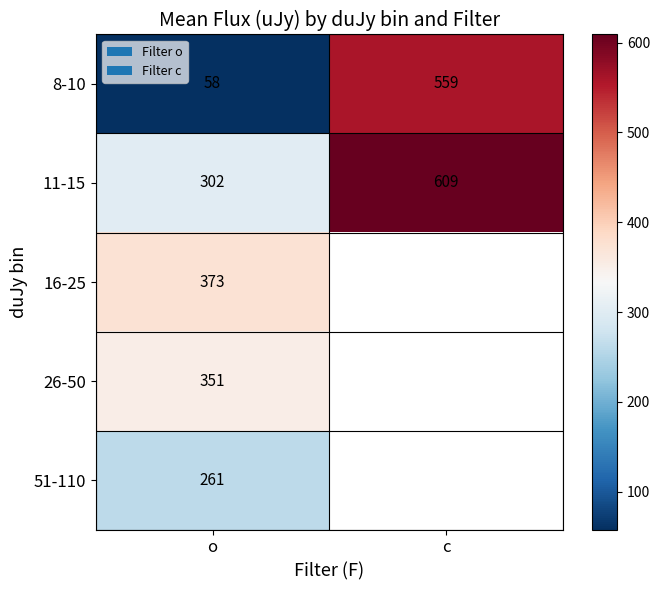

Rank the categories by 11-15 value from highest to lowest.

c, o